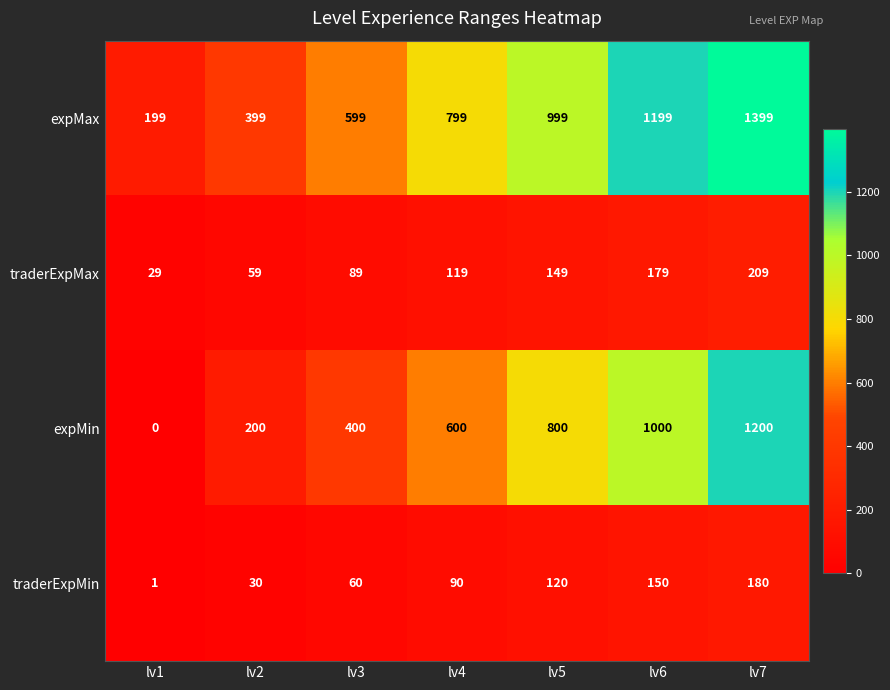

How many data points does each series have?

7